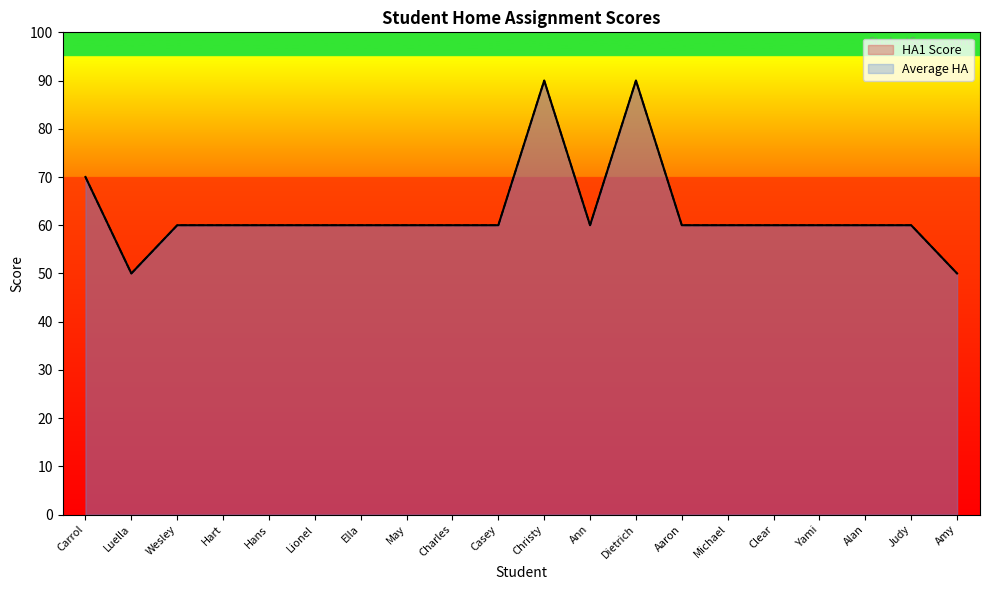

At Charles, list the series in order from smallest to largest.

HA1 Score, Average HA